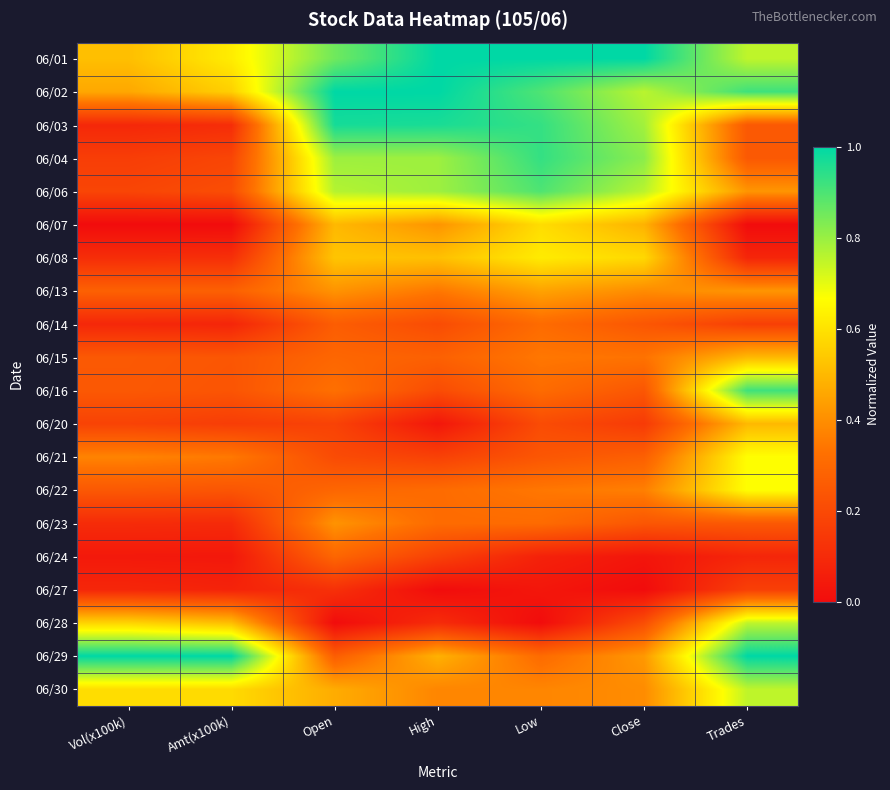

Reading left to right, what are all the values shown in this chart?

06/01: Vol(x100k)=0.5	Amt(x100k)=0.6	Open=0.9	High=1.0	Low=1.0	Close=1.0	Trades=0.8
06/02: Vol(x100k)=0.5	Amt(x100k)=0.6	Open=1.0	High=1.0	Low=0.9	Close=0.8	Trades=0.9
06/03: Vol(x100k)=0.1	Amt(x100k)=0.1	Open=1.0	High=1.0	Low=0.9	Close=0.8	Trades=0.2
06/04: Vol(x100k)=0.2	Amt(x100k)=0.2	Open=0.8	High=0.8	Low=0.9	Close=0.8	Trades=0.2
06/06: Vol(x100k)=0.2	Amt(x100k)=0.2	Open=0.8	High=0.8	Low=0.9	Close=0.8	Trades=0.4
06/07: Vol(x100k)=0.0	Amt(x100k)=0.0	Open=0.5	High=0.4	Low=0.6	Close=0.5	Trades=0.0
06/08: Vol(x100k)=0.1	Amt(x100k)=0.1	Open=0.5	High=0.5	Low=0.6	Close=0.6	Trades=0.1
06/13: Vol(x100k)=0.3	Amt(x100k)=0.3	Open=0.4	High=0.3	Low=0.4	Close=0.4	Trades=0.4
06/14: Vol(x100k)=0.1	Amt(x100k)=0.1	Open=0.3	High=0.2	Low=0.3	Close=0.2	Trades=0.2
06/15: Vol(x100k)=0.3	Amt(x100k)=0.2	Open=0.3	High=0.3	Low=0.3	Close=0.3	Trades=0.5
06/16: Vol(x100k)=0.2	Amt(x100k)=0.2	Open=0.3	High=0.2	Low=0.3	Close=0.2	Trades=0.9
06/20: Vol(x100k)=0.2	Amt(x100k)=0.2	Open=0.2	High=0.0	Low=0.2	Close=0.2	Trades=0.5
06/21: Vol(x100k)=0.4	Amt(x100k)=0.3	Open=0.2	High=0.2	Low=0.2	Close=0.3	Trades=0.7
06/22: Vol(x100k)=0.2	Amt(x100k)=0.2	Open=0.3	High=0.3	Low=0.3	Close=0.4	Trades=0.7
06/23: Vol(x100k)=0.1	Amt(x100k)=0.1	Open=0.4	High=0.3	Low=0.3	Close=0.2	Trades=0.2
06/24: Vol(x100k)=0.0	Amt(x100k)=0.0	Open=0.3	High=0.2	Low=0.1	Close=0.0	Trades=0.1
06/27: Vol(x100k)=0.1	Amt(x100k)=0.1	Open=0.1	High=0.0	Low=0.0	Close=0.0	Trades=0.2
06/28: Vol(x100k)=0.6	Amt(x100k)=0.5	Open=0.0	High=0.1	Low=0.0	Close=0.2	Trades=0.8
06/29: Vol(x100k)=1.0	Amt(x100k)=1.0	Open=0.3	High=0.5	Low=0.3	Close=0.4	Trades=1.0
06/30: Vol(x100k)=0.6	Amt(x100k)=0.6	Open=0.5	High=0.4	Low=0.4	Close=0.4	Trades=0.8